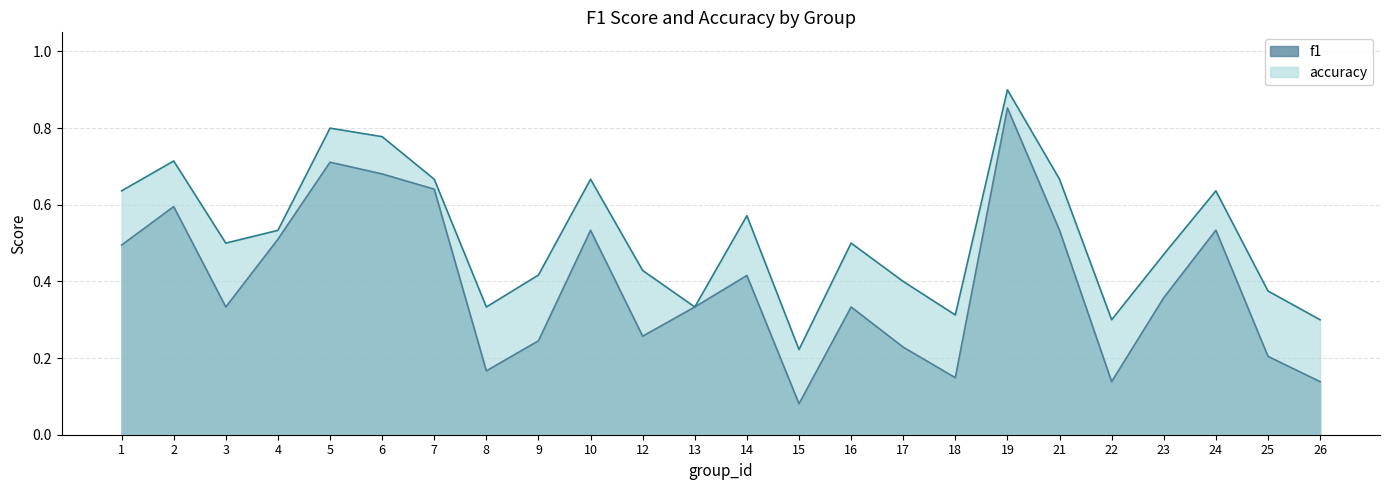

At which category is the sum across all series the highest?

19